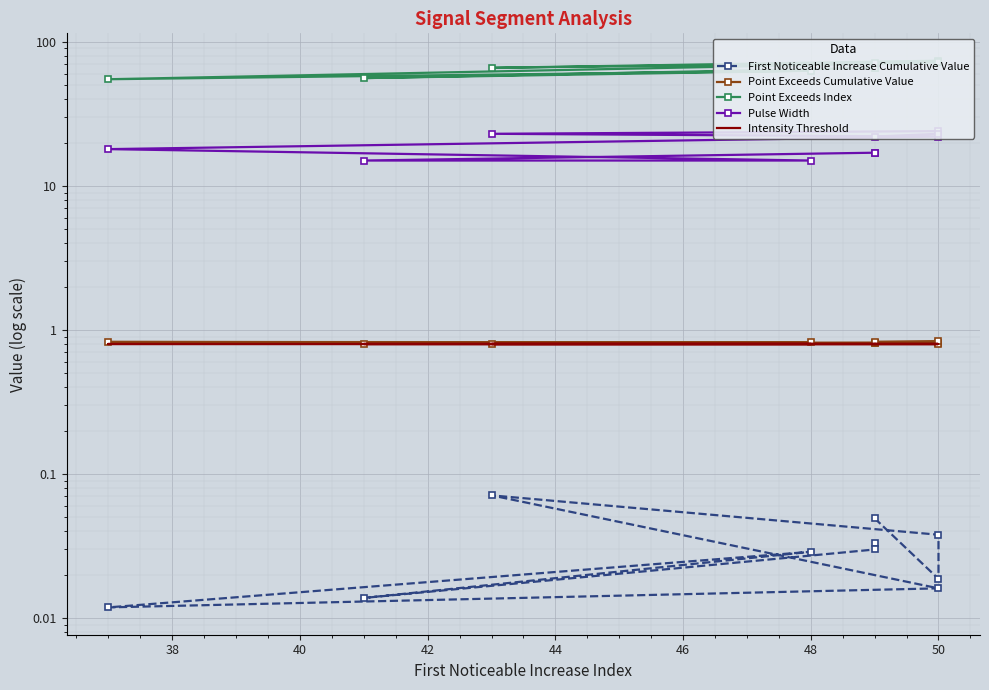

What is the maximum value for Pulse Width?

24.0